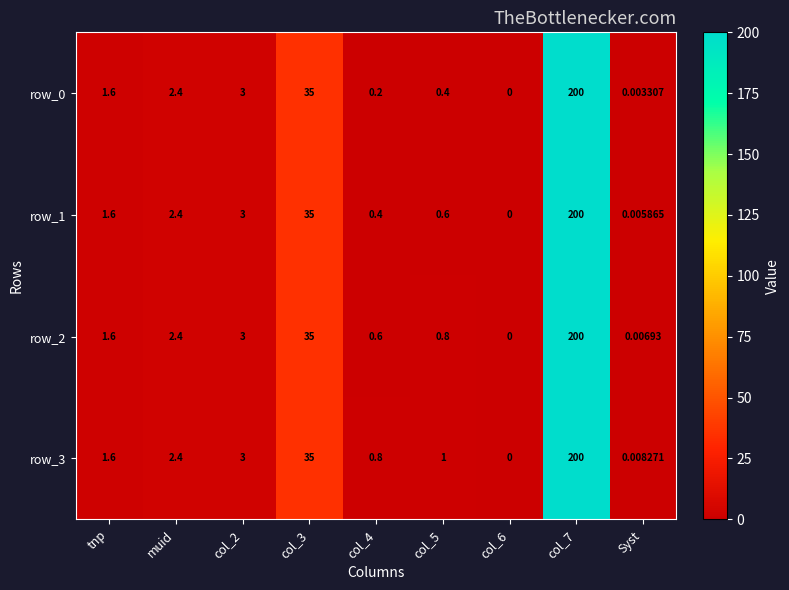

The row_3 series shows 2.4 at muid. True or false?

True